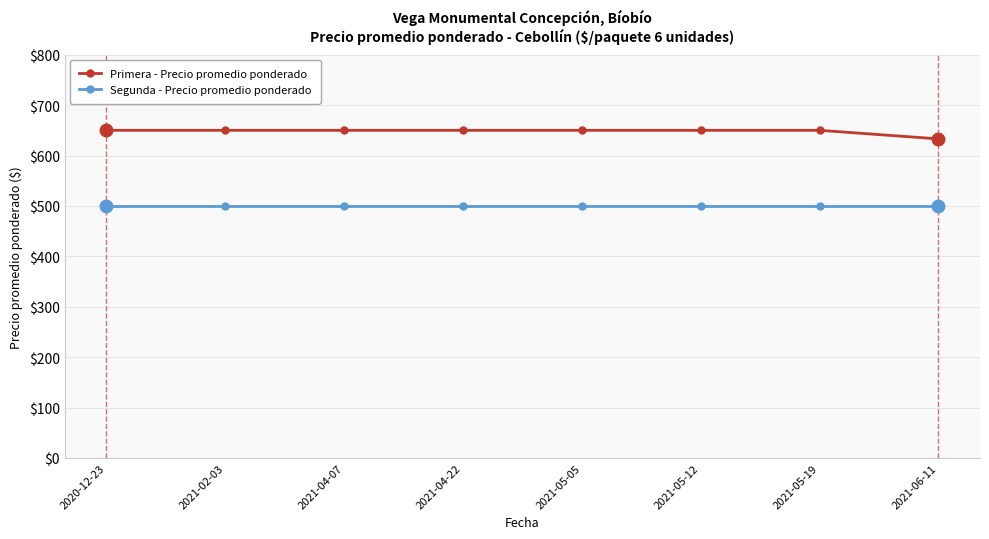

What is the sum of the Primera - Precio promedio ponderado values at 2021-06-11 and 2021-05-05?

1283